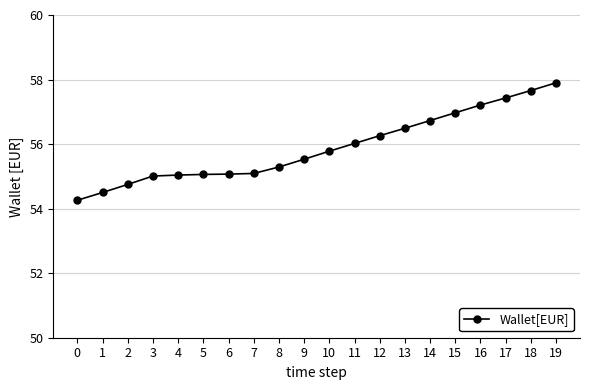

What is the difference between the values at 10 and 8?

0.5